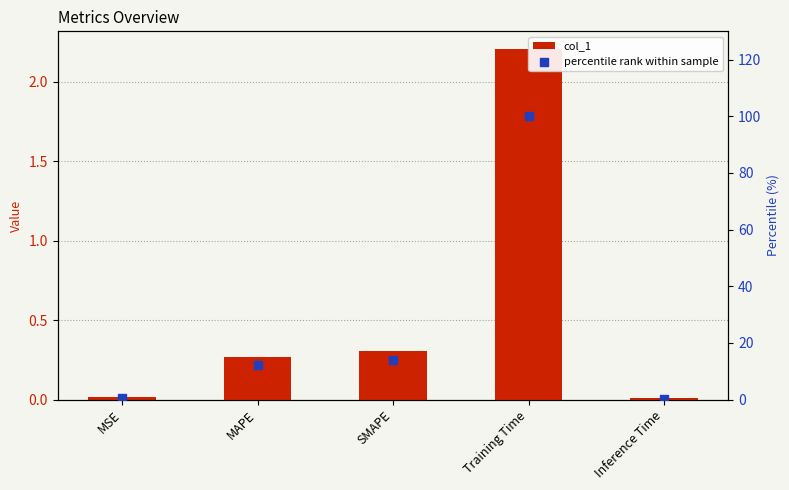

What is the total value across all series at Inference Time?

0.4